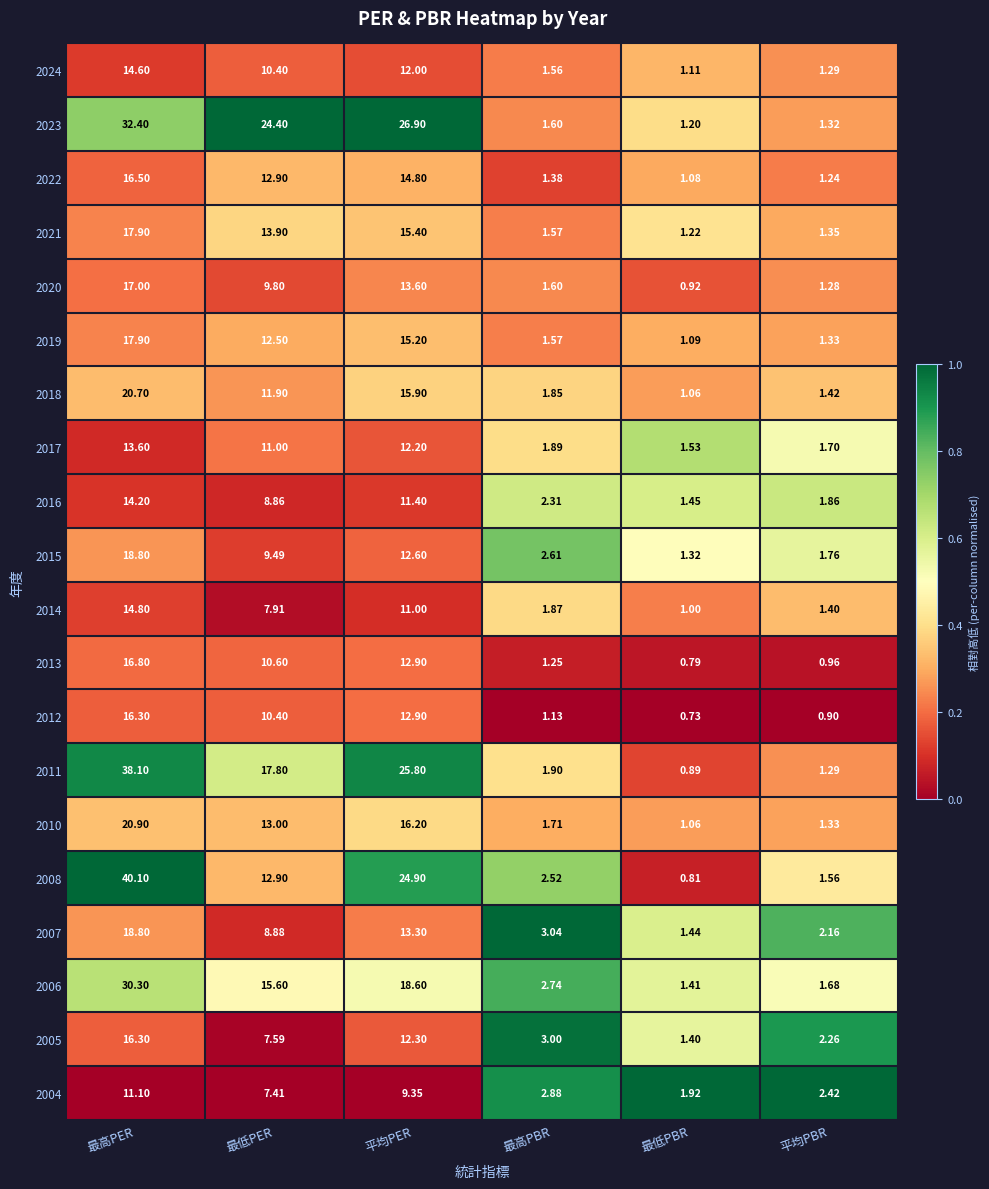

Rank the categories by 2024 value from lowest to highest.

最低PBR, 平均PBR, 最高PBR, 最低PER, 平均PER, 最高PER